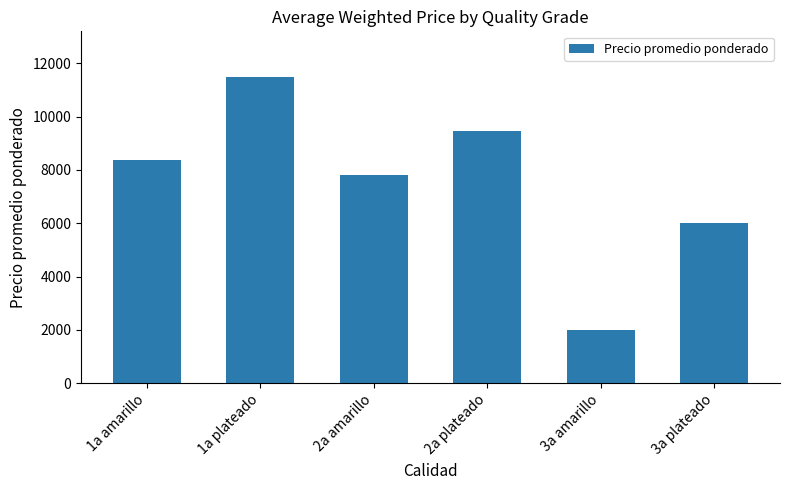

What is the sum of the values at 3a plateado and 1a plateado?

17475.9